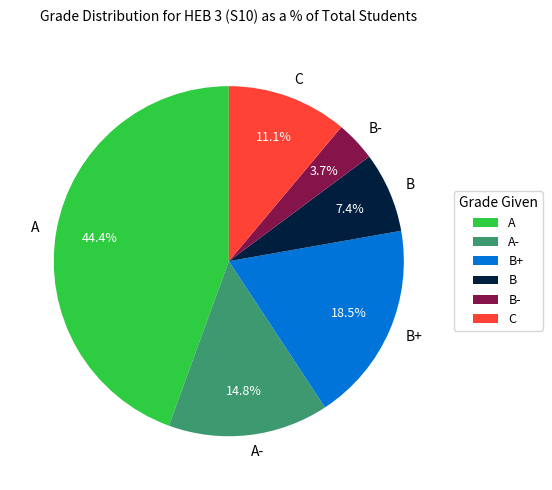

What percentage is the A slice, to the nearest percent?

44%